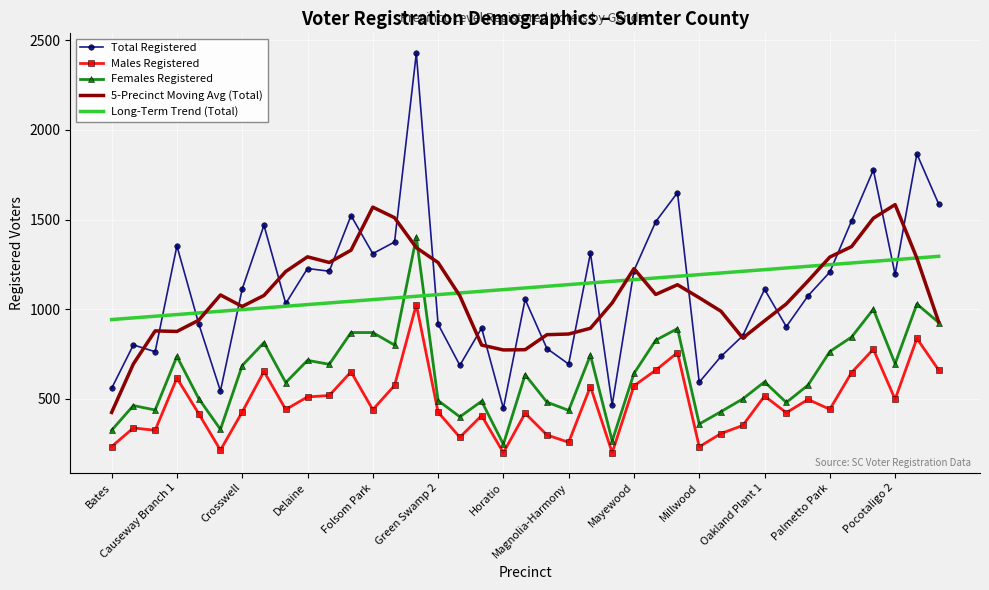

What is the lowest value of the 5-Precinct Moving Avg (Total) series?

424.6